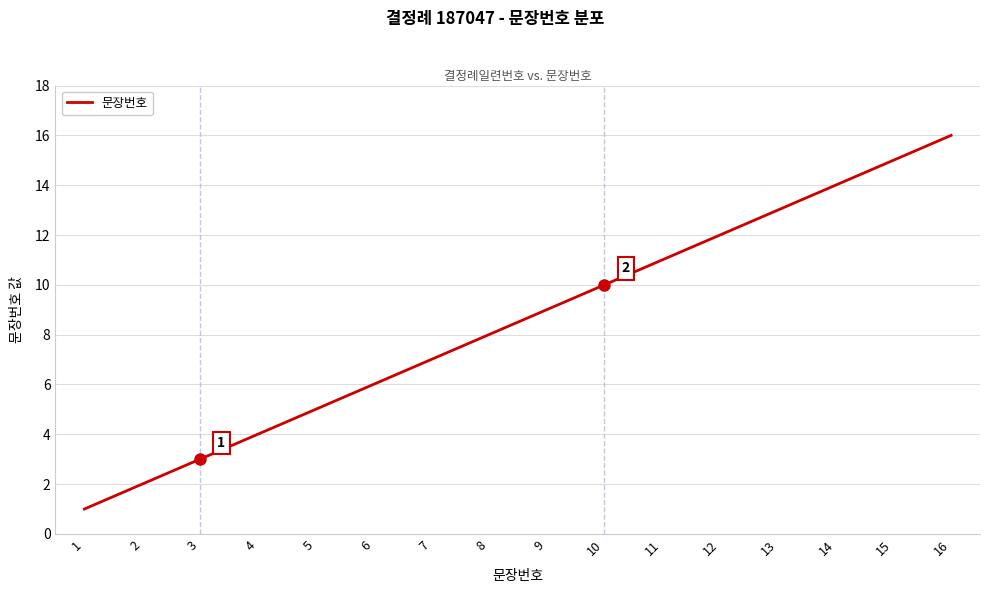

How many lines are shown in the chart?

1